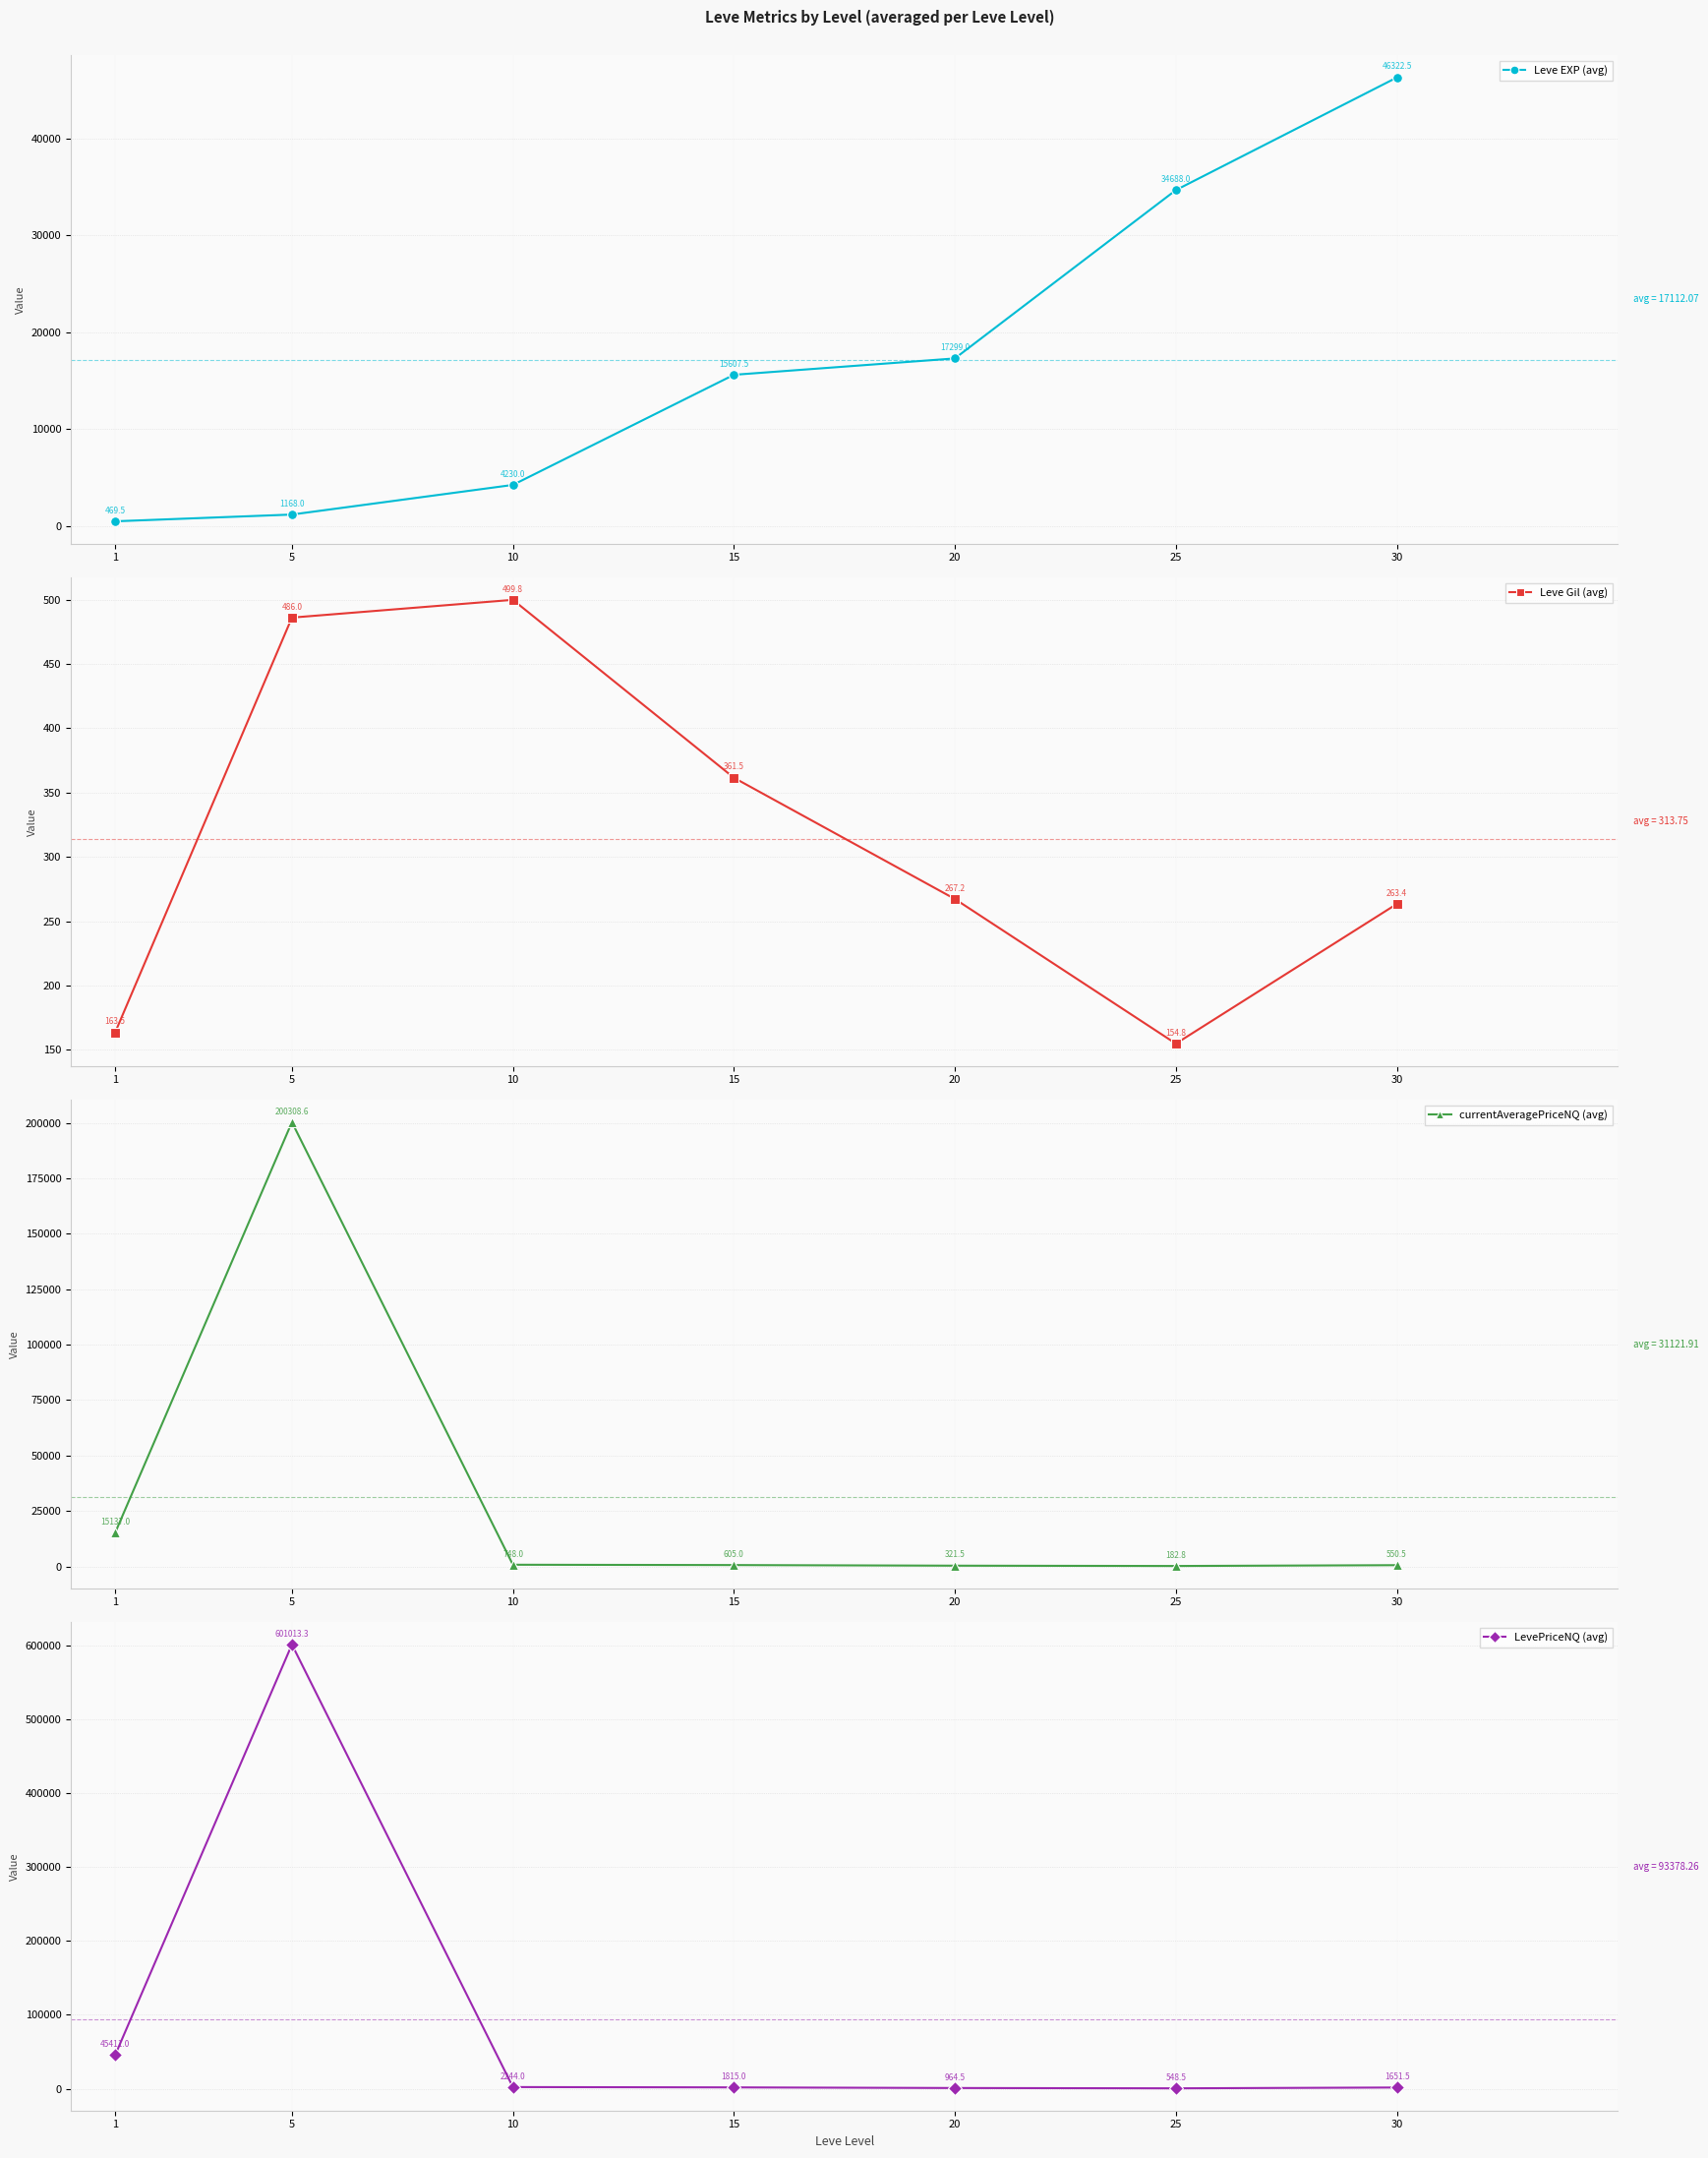

Which series has the largest total across all categories?

LevePriceNQ (avg)